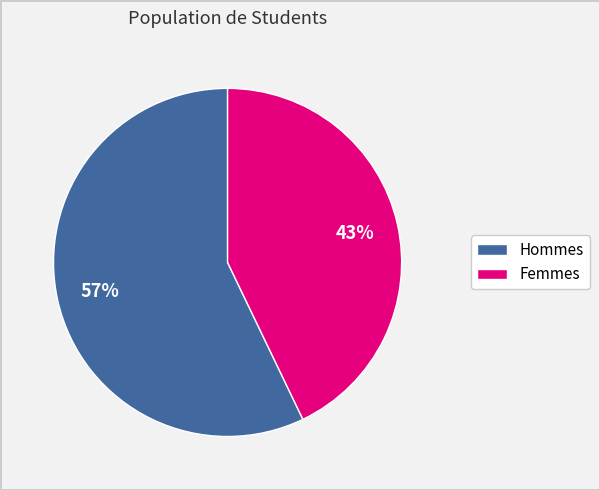

Combined, do Hommes and Femmes account for over 50%?

Yes